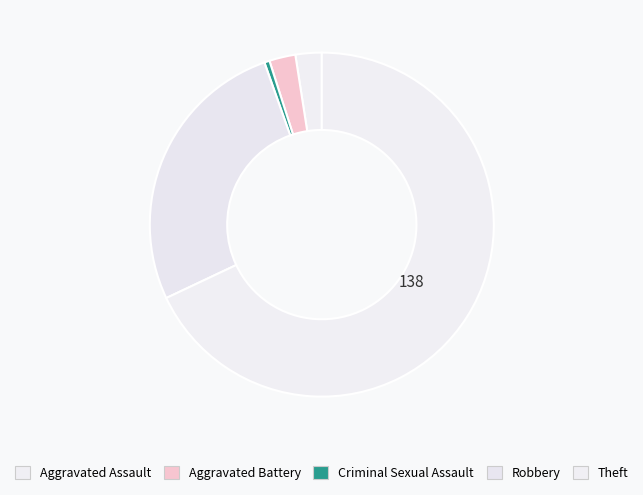

To the nearest percent, what percentage of the pie is Aggravated Assault?

2%